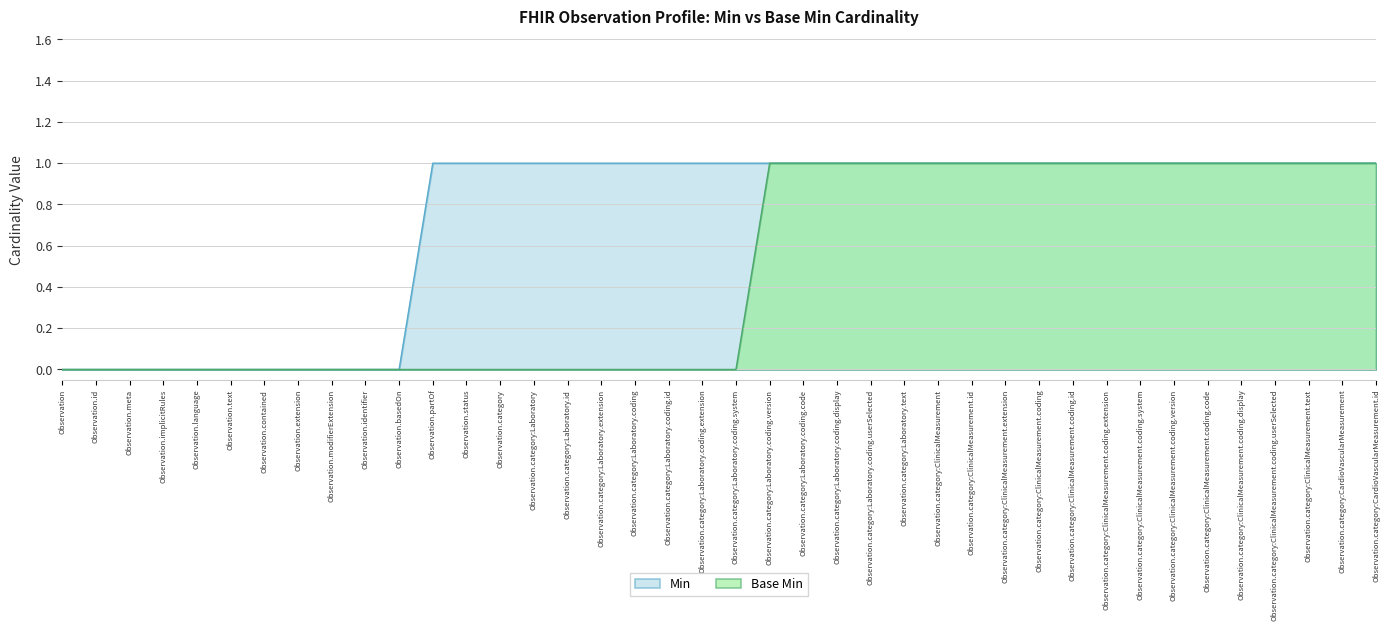

What is the difference between the maximum and minimum values in the Base Min series?

1